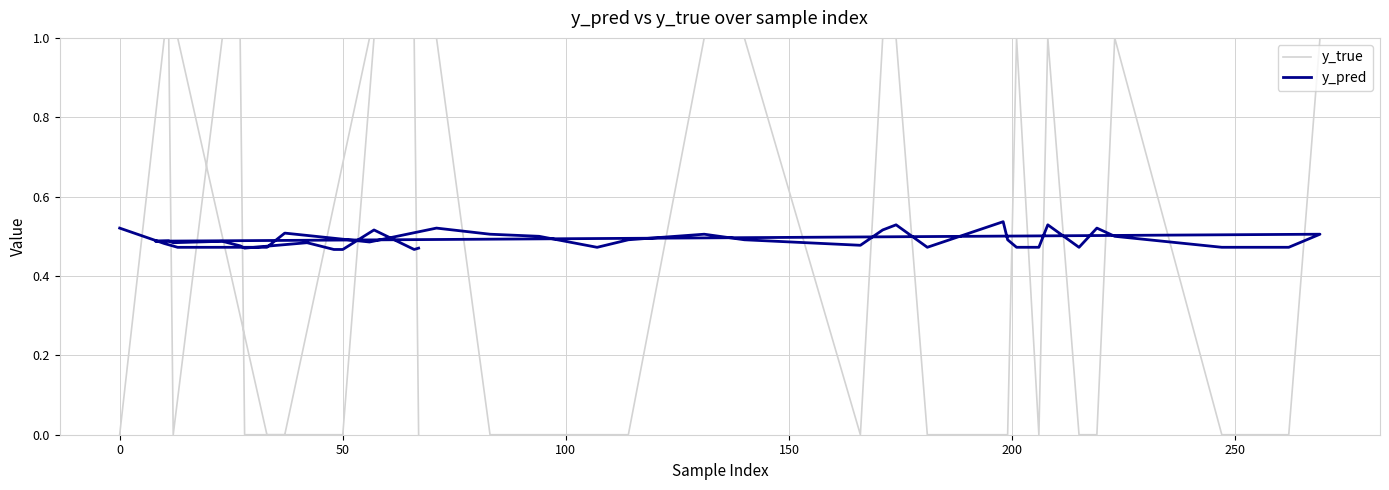

Rank the series by their average value, from lowest to highest.

y_true, y_pred